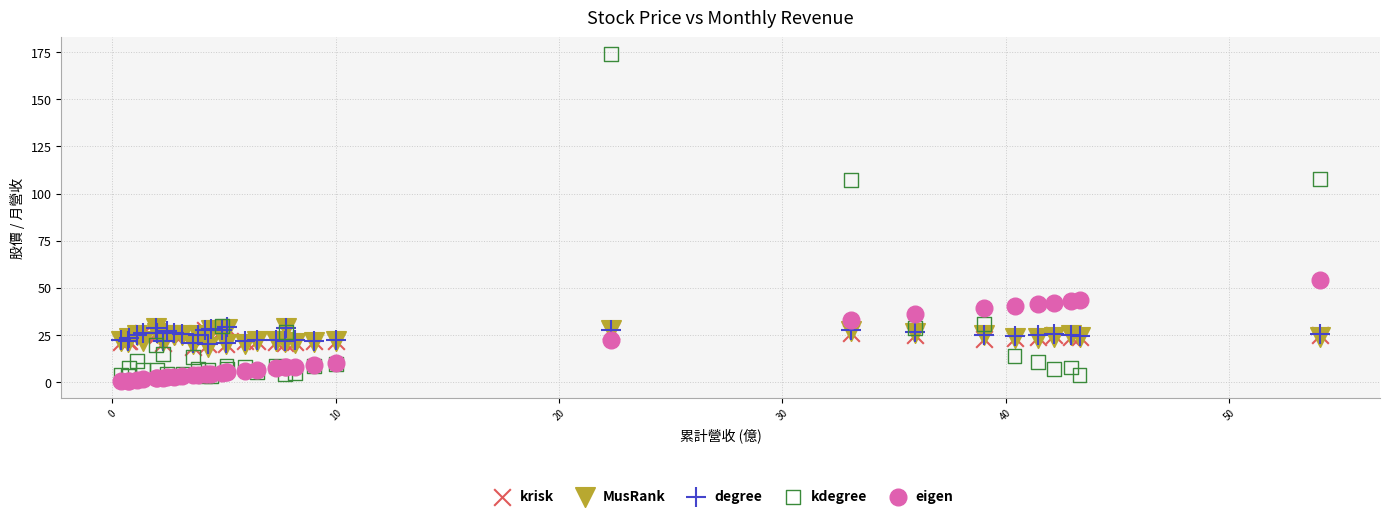

What are all the series names shown in the legend?

krisk, MusRank, degree, kdegree, eigen